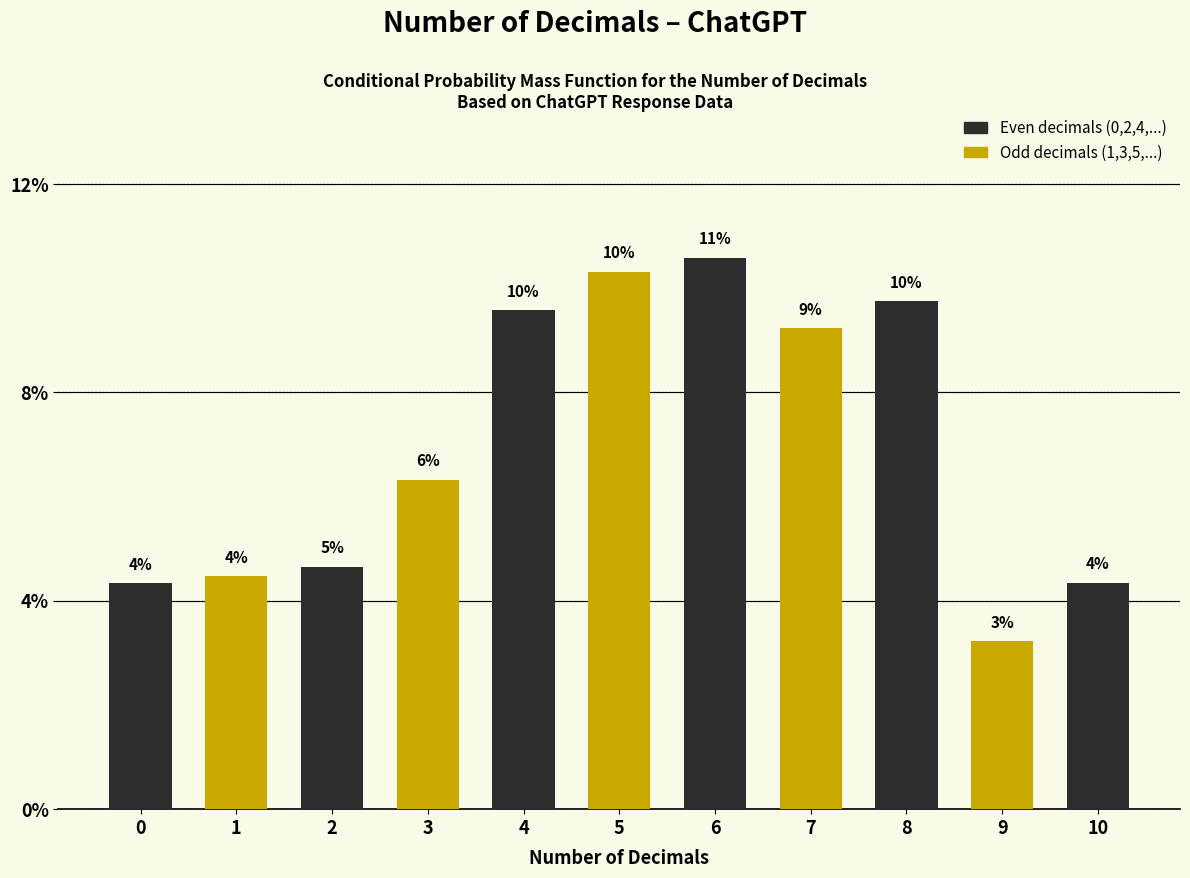

What is the greatest value displayed?

0.1